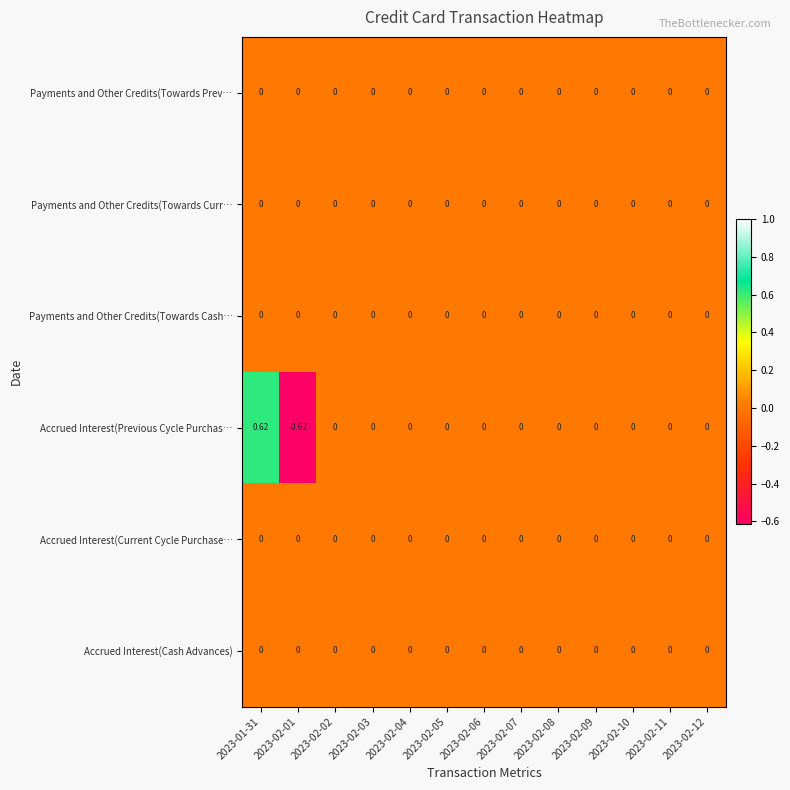

Which series has the widest spread of values?

Accrued Interest(Previous Cycle Purchas…